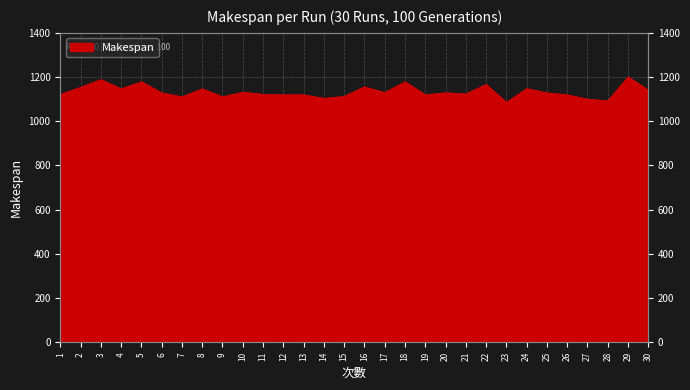

Reading right to left, list all the values displayed in this chart.

1141	1201	1093	1100	1120	1129	1148	1086	1167	1124	1129	1120	1179	1130	1156	1113	1104	1120	1120	1122	1132	1111	1147	1111	1129	1179	1147	1189	1154	1122